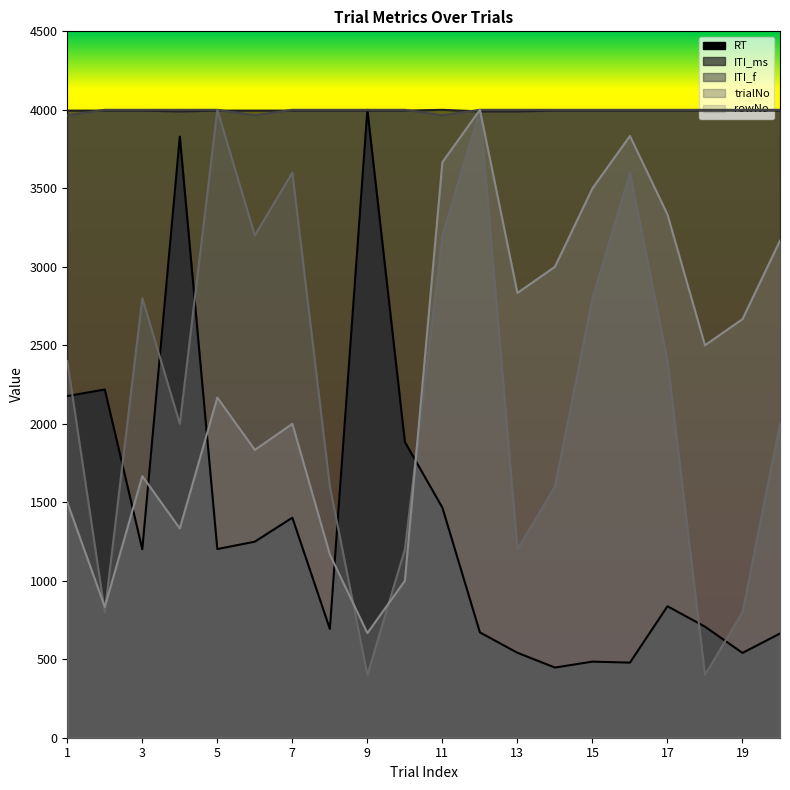

How many intersections are there between trialNo and ITI_ms?

4